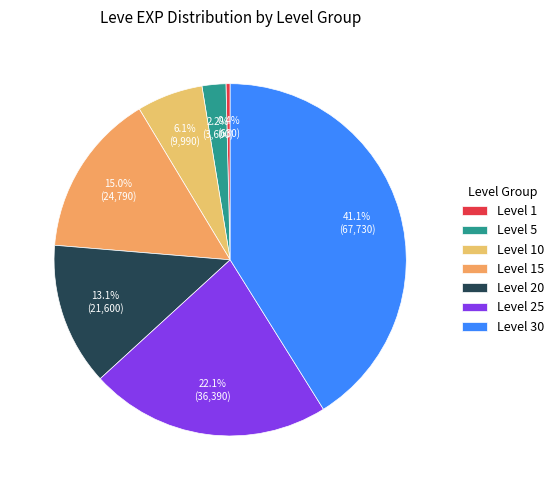

To the nearest percent, what portion does Level 5 represent?

2%